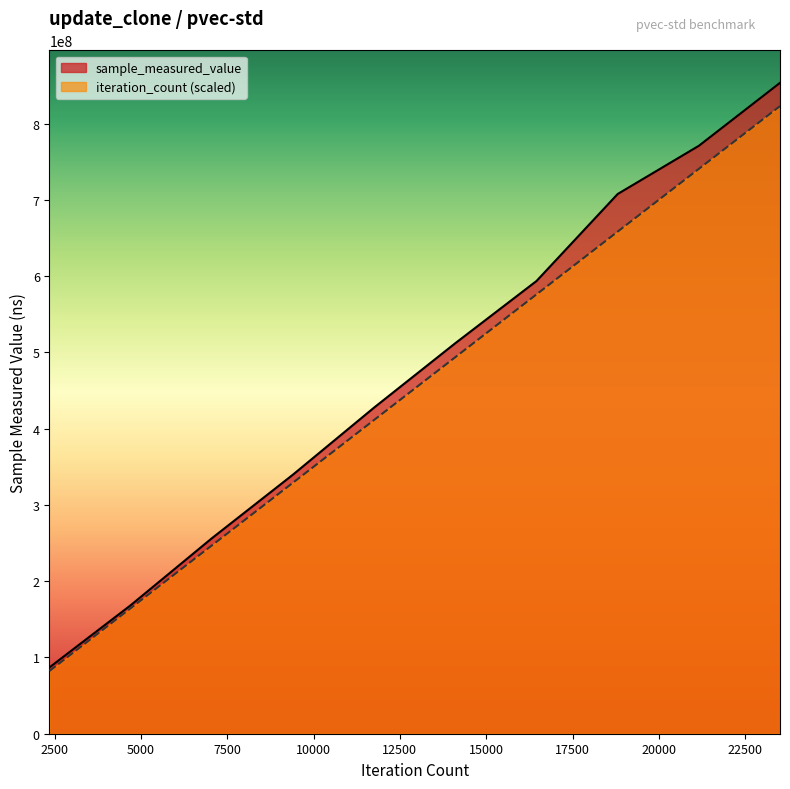

How many values in the sample_measured_value series are below 512023656?

5